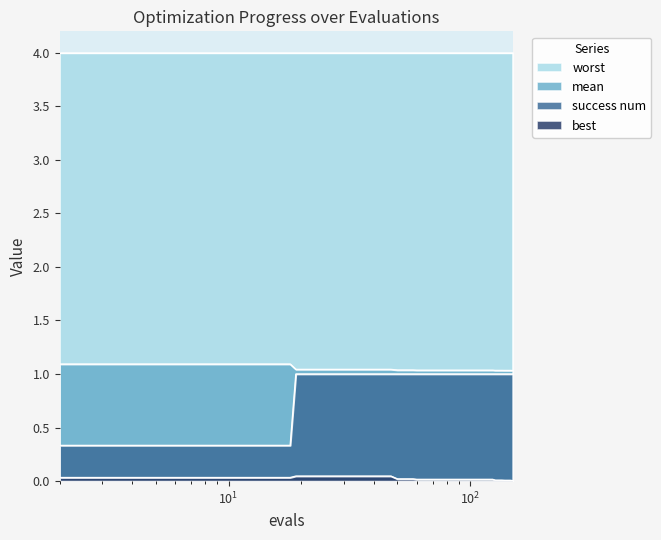

What is the highest value of the mean series?

1.1